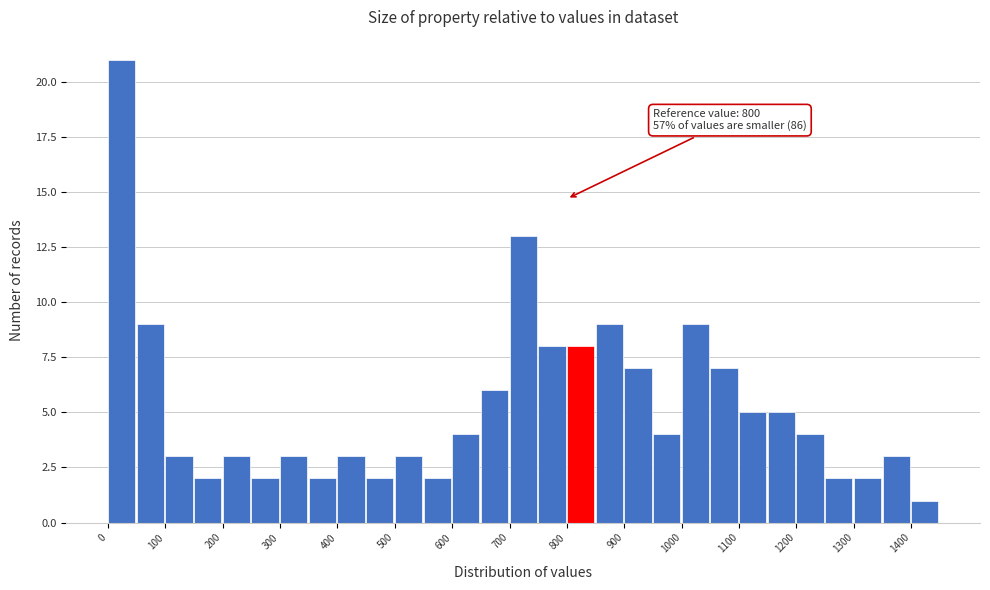

Which range on the x-axis has the tallest bar?

0 to 50